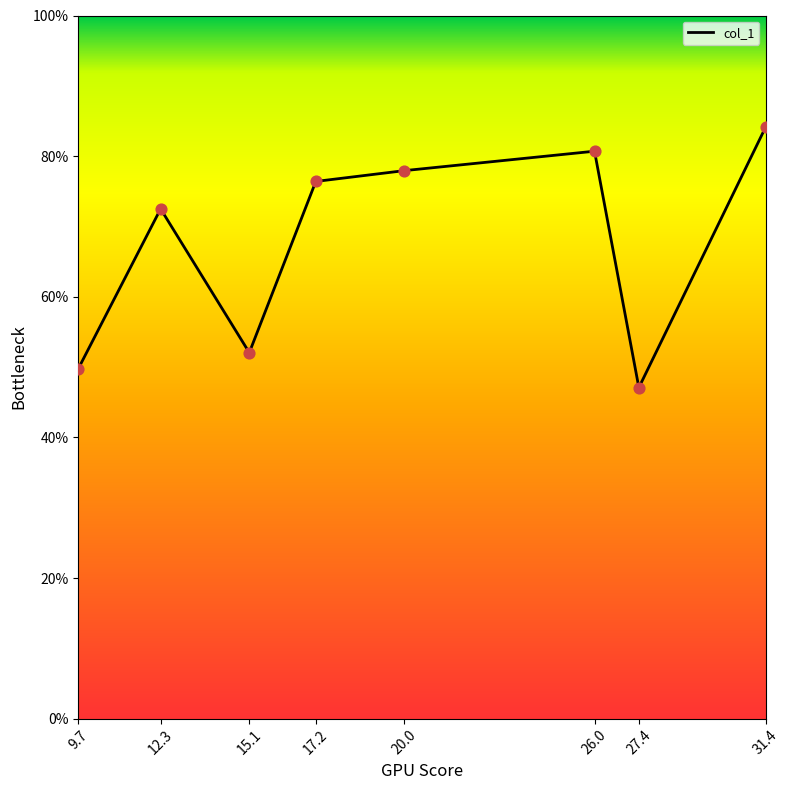

What is the change in value from 26.0 to 27.4?

-0.3